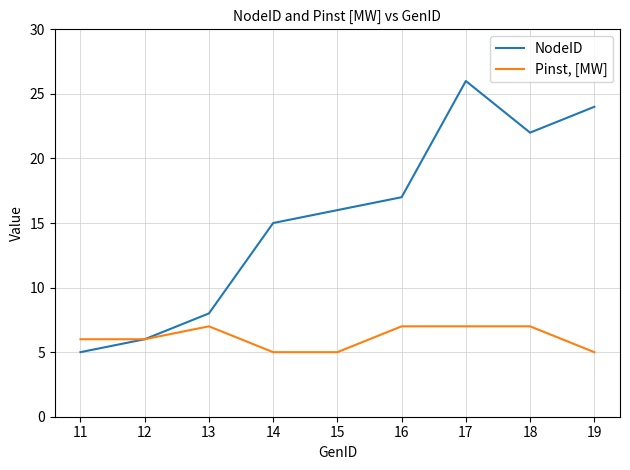

At which category is the sum across all series the highest?

17